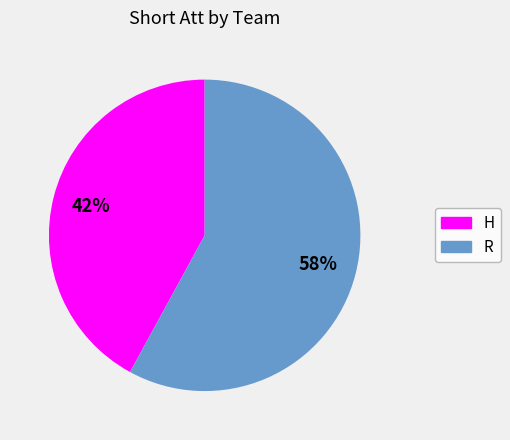

How many segments does this pie chart have?

2